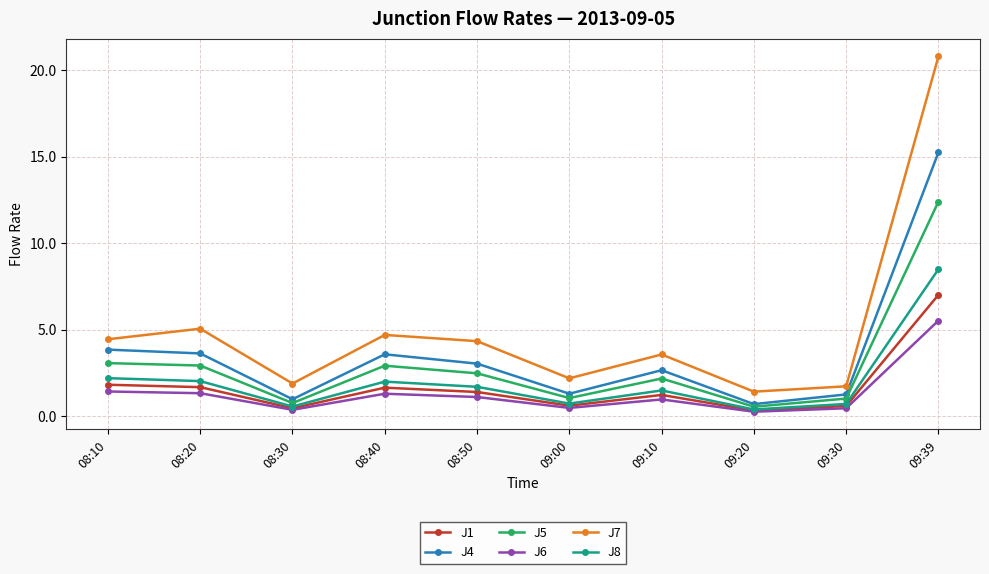

What is the highest value of the J8 series?

8.5